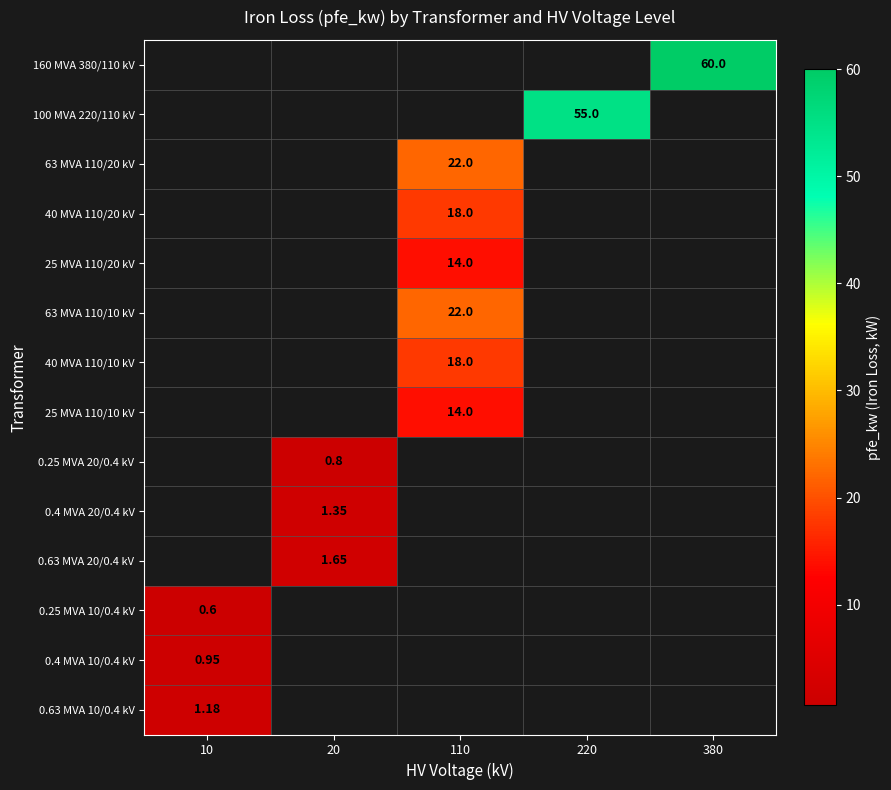

At which category does the chart reach its minimum across all series?

10